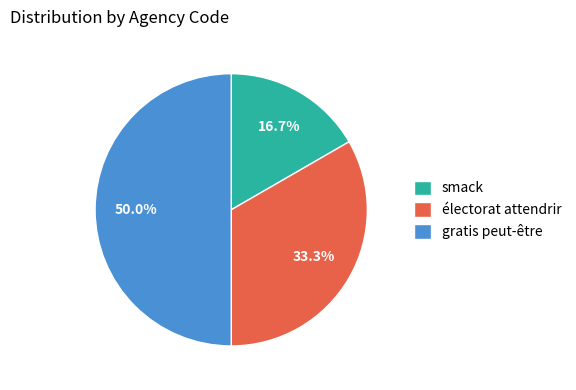

Does électorat attendrir account for over 50% of the chart?

No